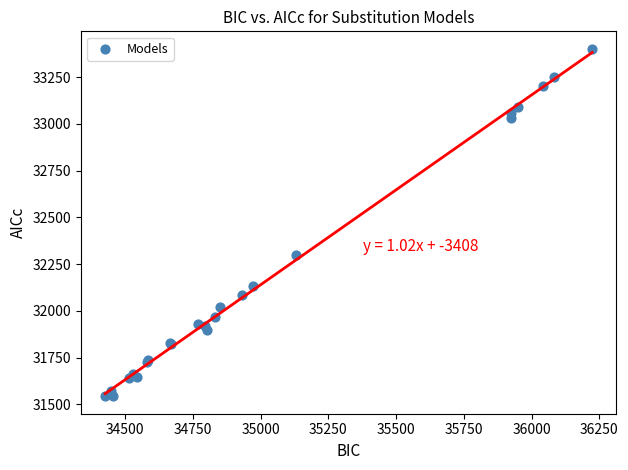

What Y value in the scatter plot is closest to 32472?

32300.1